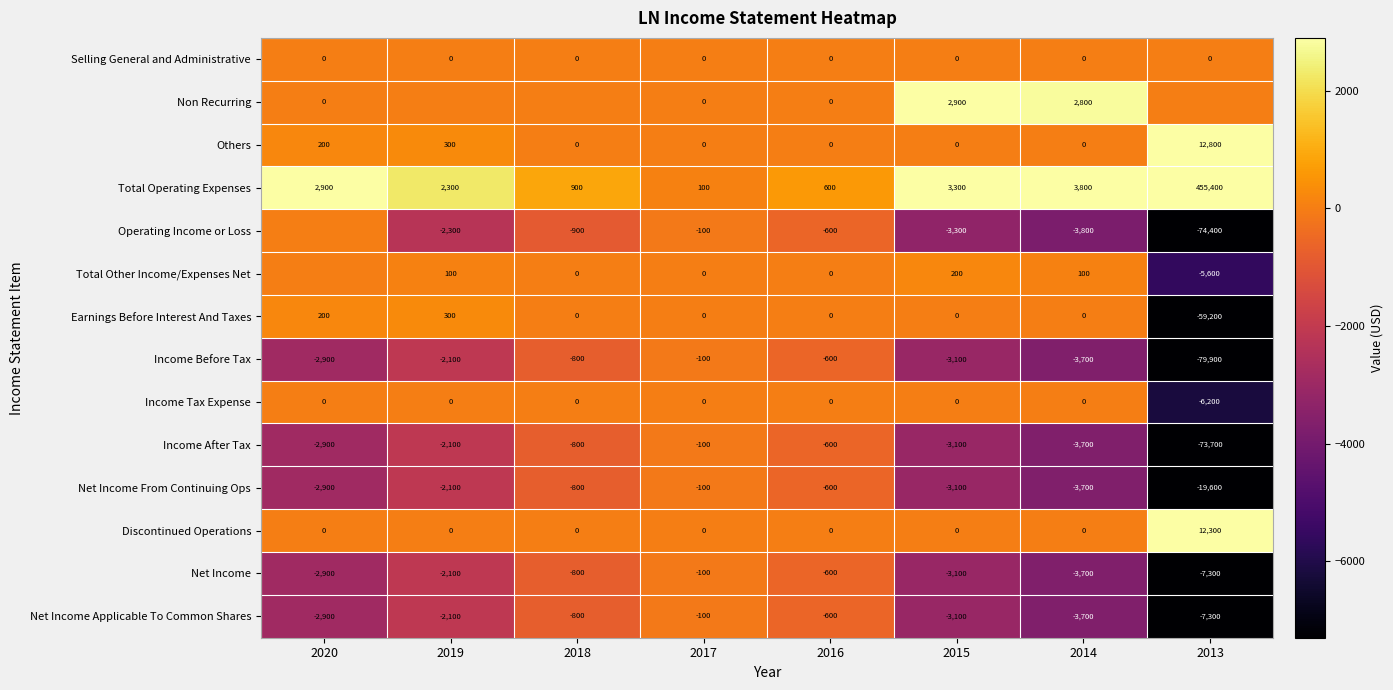

Is the value of Income After Tax at 2018 greater than the value of Income Tax Expense at 2018?

No